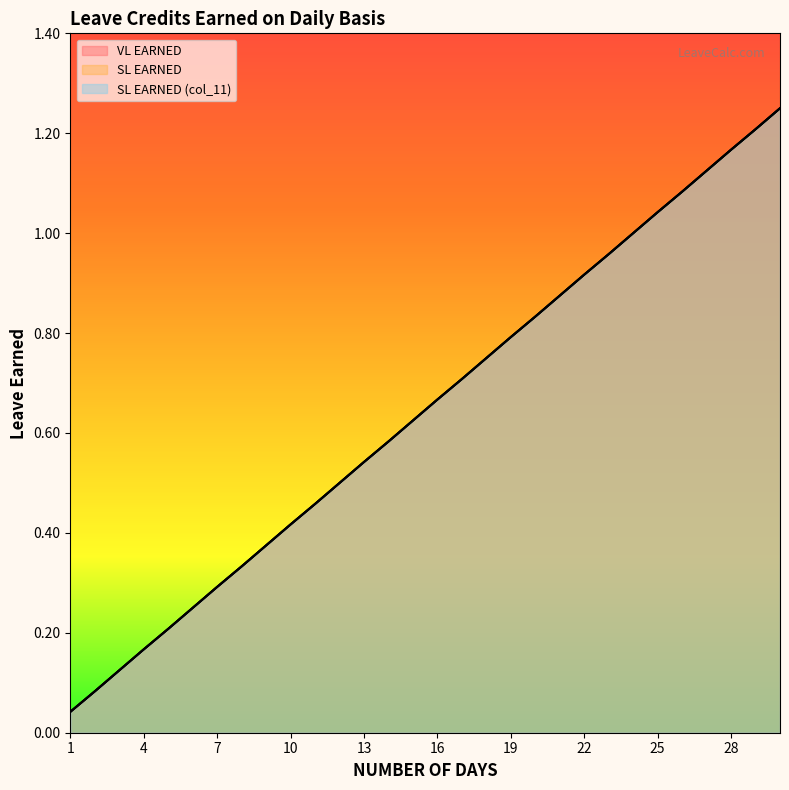

Reading left to right, list all the values displayed in this chart.

VL EARNED: 0.0	0.1	0.1	0.2	0.2	0.2	0.3	0.3	0.4	0.4	0.5	0.5	0.5	0.6	0.6	0.7	0.7	0.8	0.8	0.8	0.9	0.9	1.0	1.0	1.0	1.1	1.1	1.2	1.2	1.2
SL EARNED: 0.0	0.1	0.1	0.2	0.2	0.2	0.3	0.3	0.4	0.4	0.5	0.5	0.5	0.6	0.6	0.7	0.7	0.8	0.8	0.8	0.9	0.9	1.0	1.0	1.0	1.1	1.1	1.2	1.2	1.2
SL EARNED (col_11): 0.0	0.1	0.1	0.2	0.2	0.2	0.3	0.3	0.4	0.4	0.5	0.5	0.5	0.6	0.6	0.7	0.7	0.8	0.8	0.8	0.9	0.9	1.0	1.0	1.0	1.1	1.1	1.2	1.2	1.2